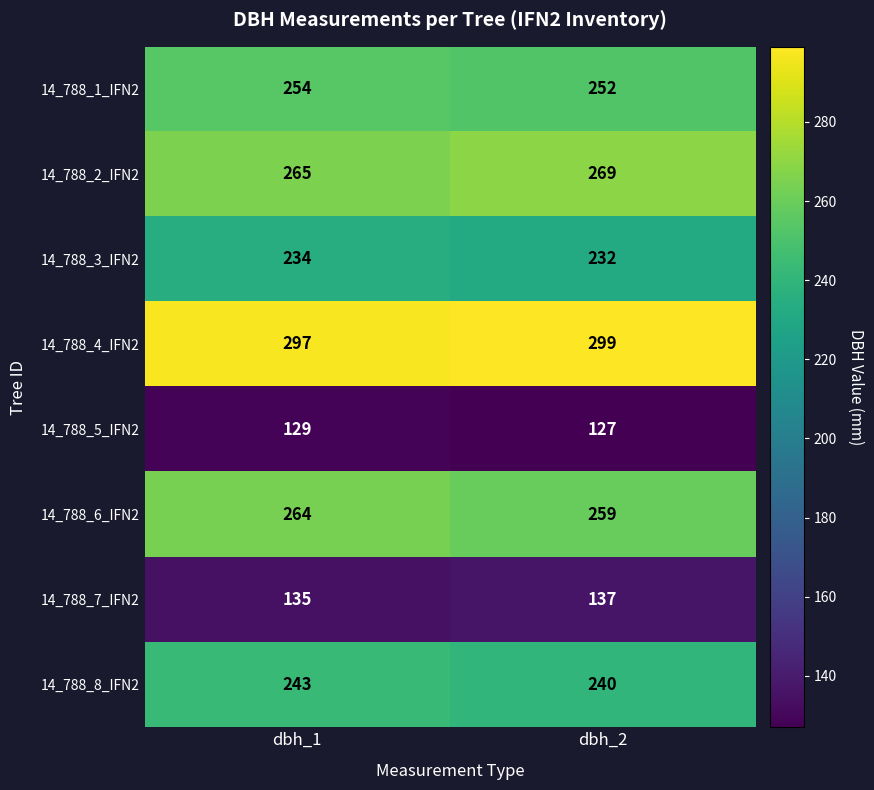

Which series has the largest total across all categories?

14_788_4_IFN2